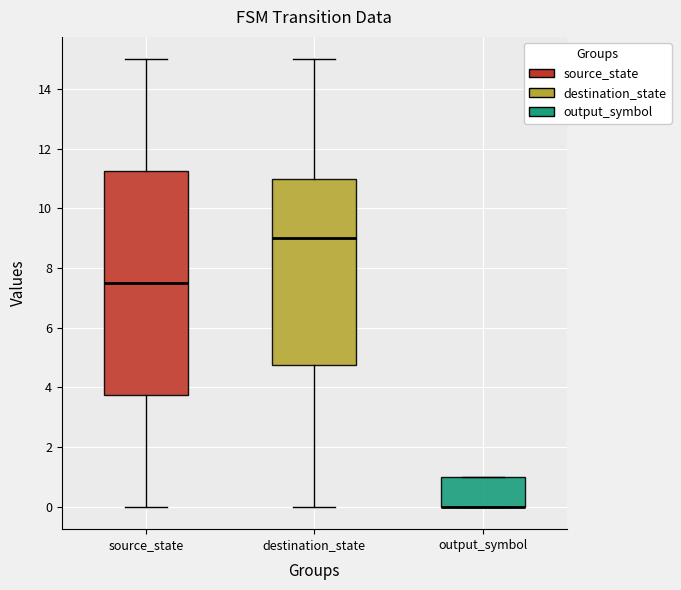

Reading left to right, transcribe this box plot: for each box, give where its median line is, the range the box spans, and where its two whiskers end, as read against the y-axis. The values are not printed on the chart, so give them approximately, as read against the axis.

source_state: median 7.6, box 3.8 to 11.2, whiskers 0.0 to 15.0
destination_state: median 9.0, box 4.8 to 11.0, whiskers 0.0 to 15.0
output_symbol: median 0.0 (drawn on the box's lower edge), box 0.0 to 1.0, whiskers 0.0 to 1.0